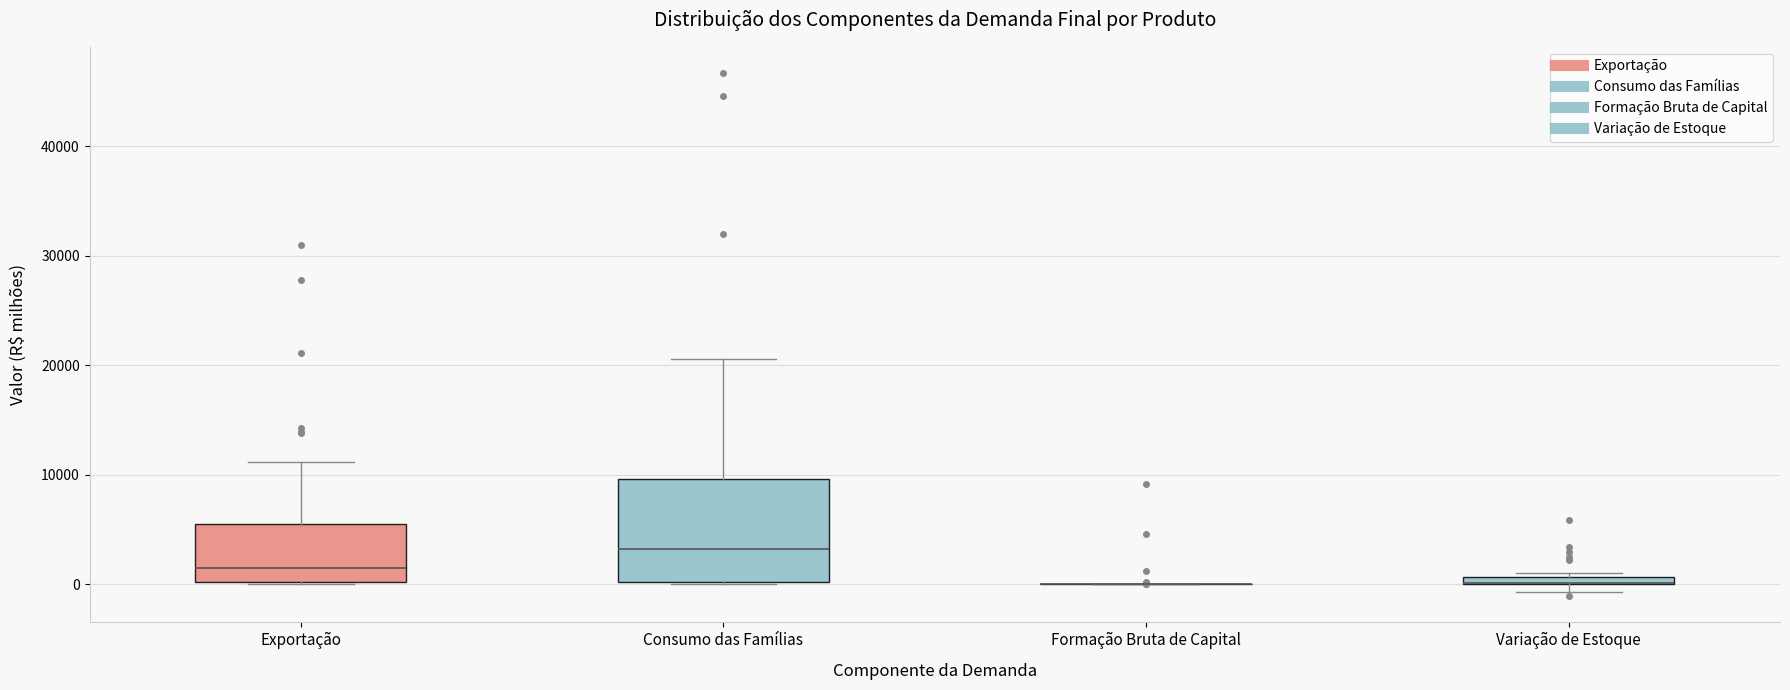

Where is the upper edge of the box for Variação de Estoque on the y-axis? The values are not printed on the chart, so give them approximately, as read against the axis.

1000